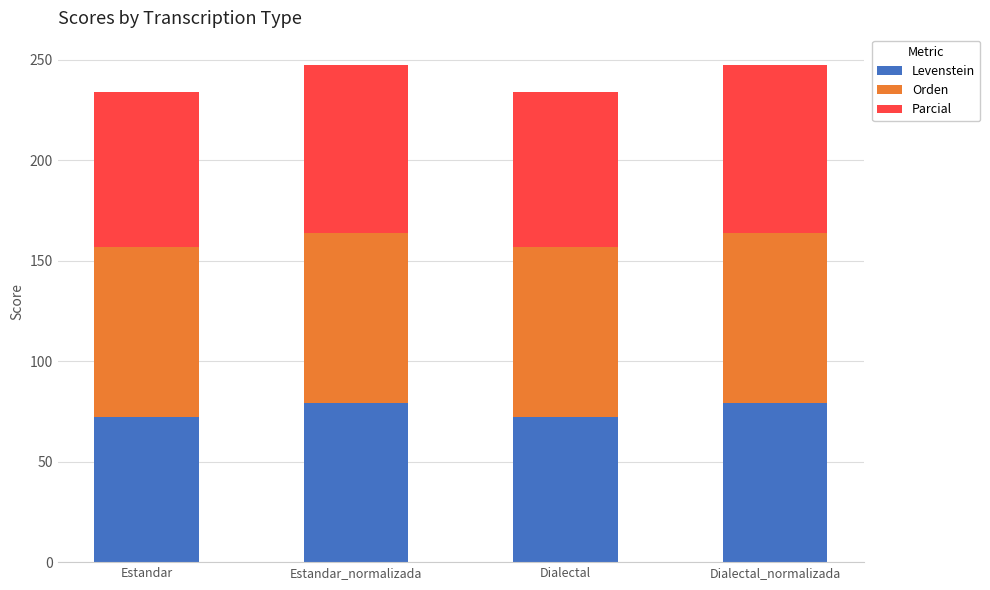

Count the number of categories in the chart.

4